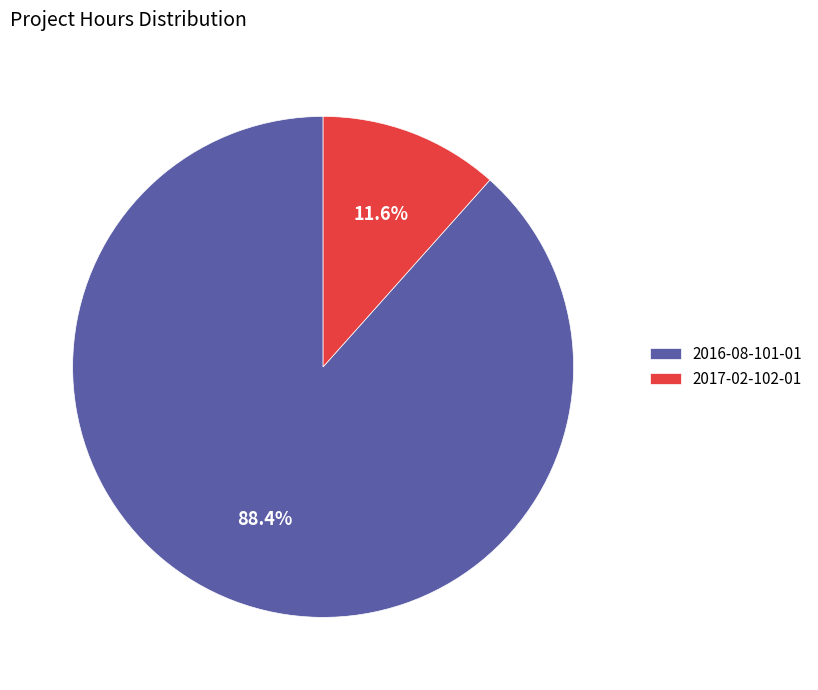

To the nearest percent, what is the difference between the largest and smallest slice percentages?

77%